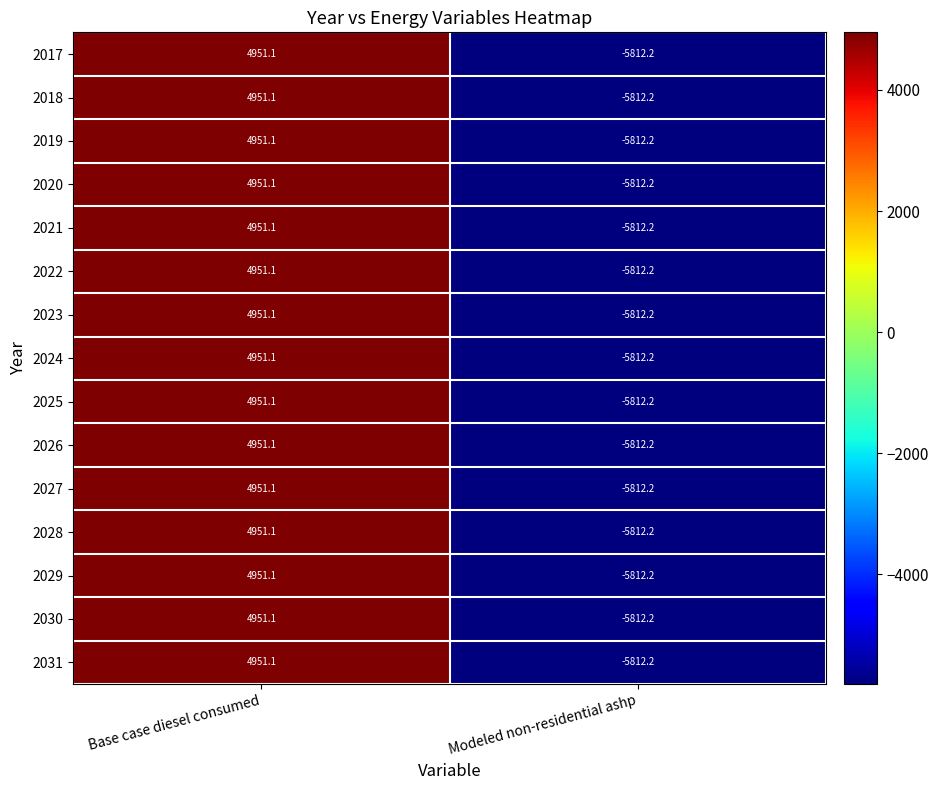

What is the total value across all series at Base case diesel consumed?

74266.5